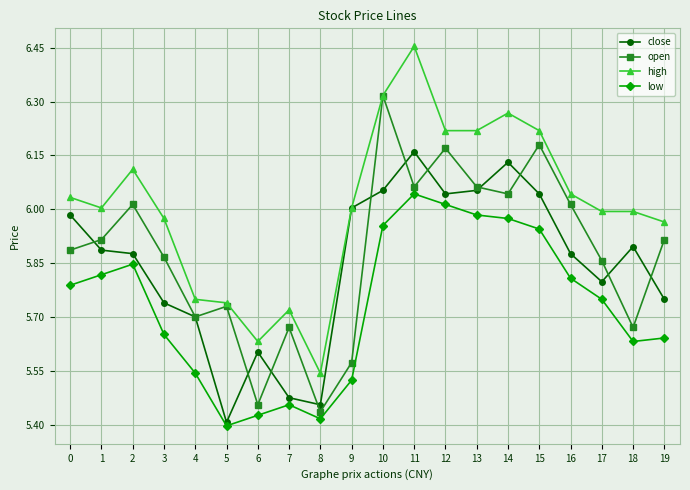

True or false: close has a value of 8.3 at 7.

False